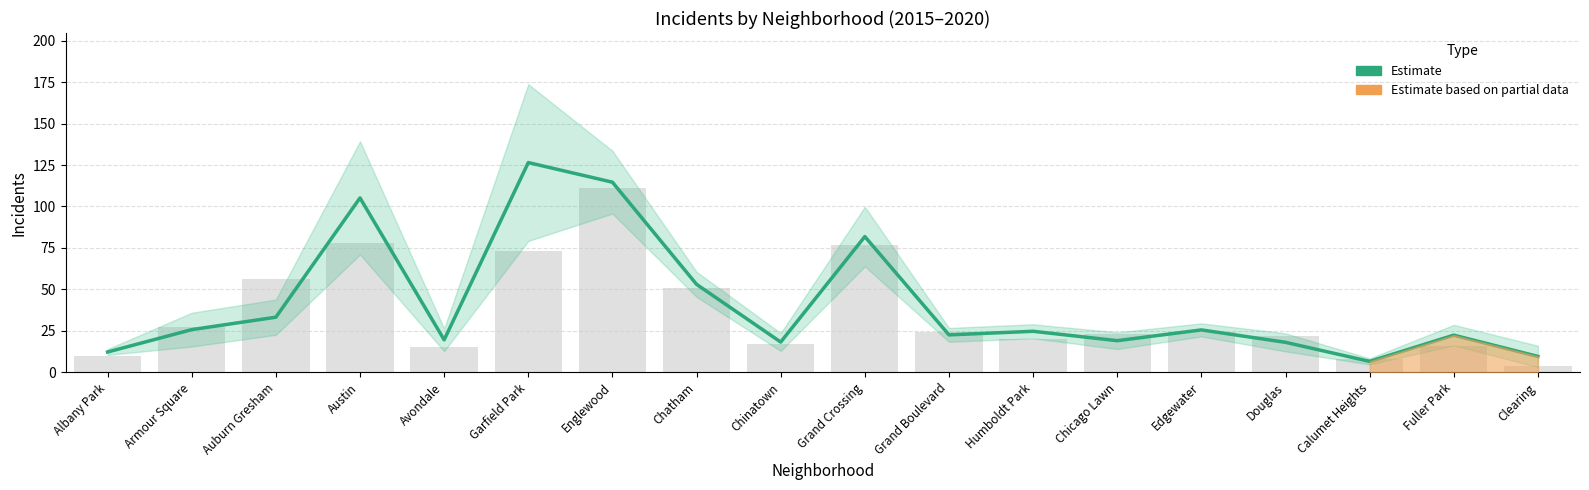

Count the number of values greater than 24.

9